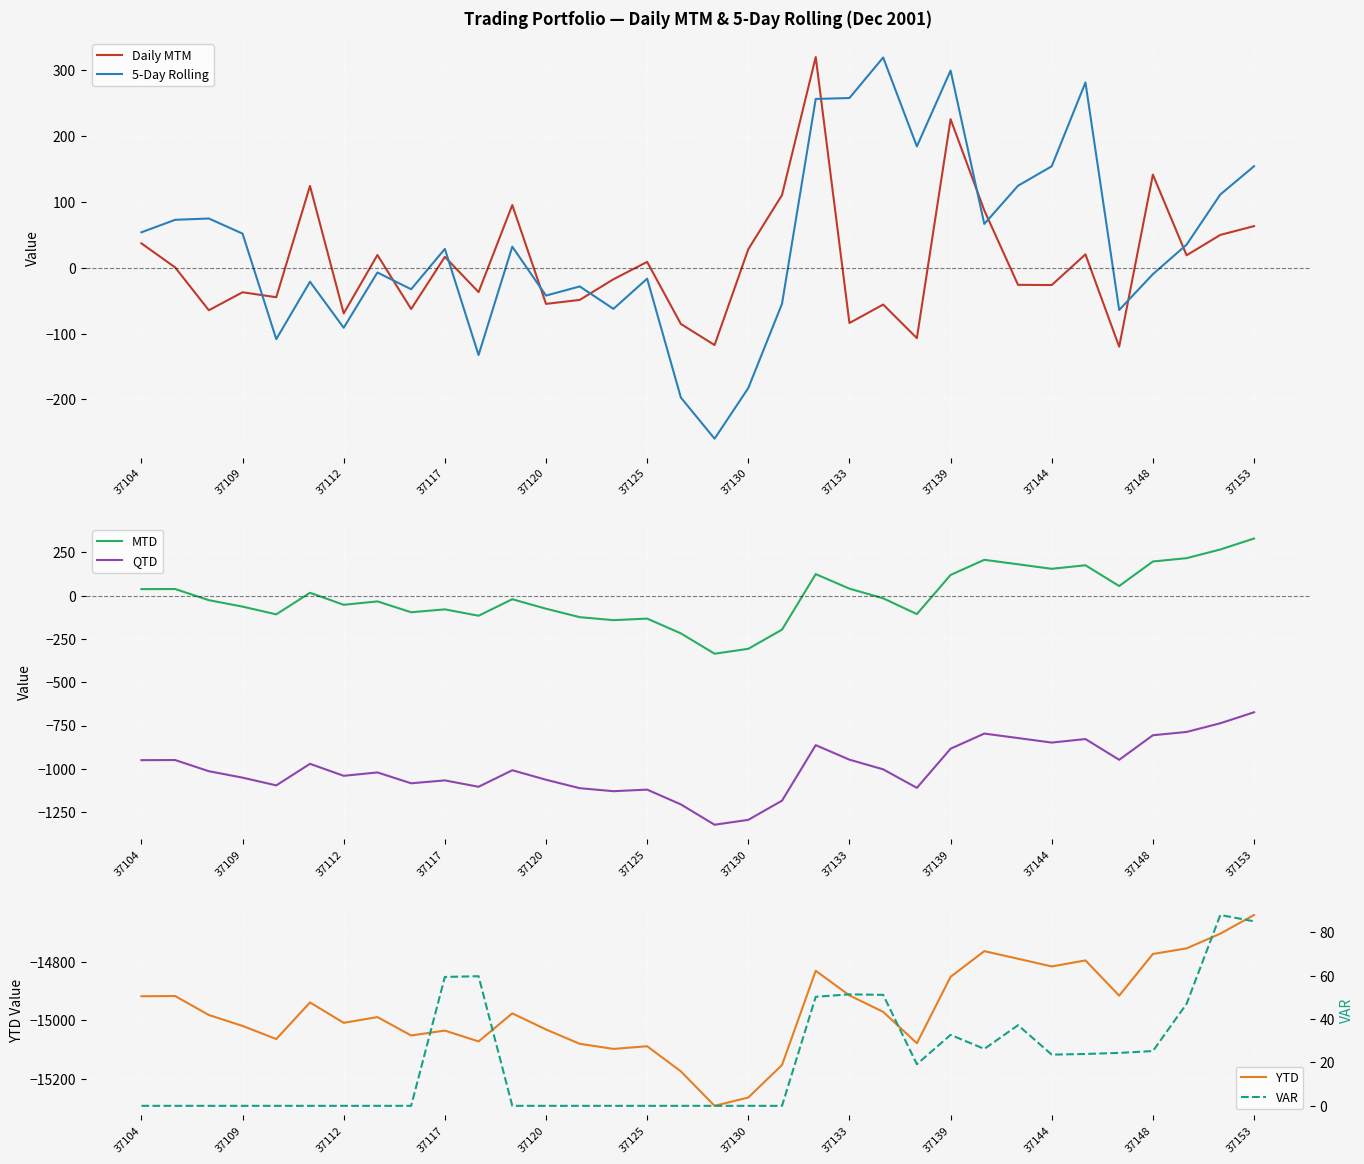

The QTD series shows -1974.0 at 14. True or false?

False